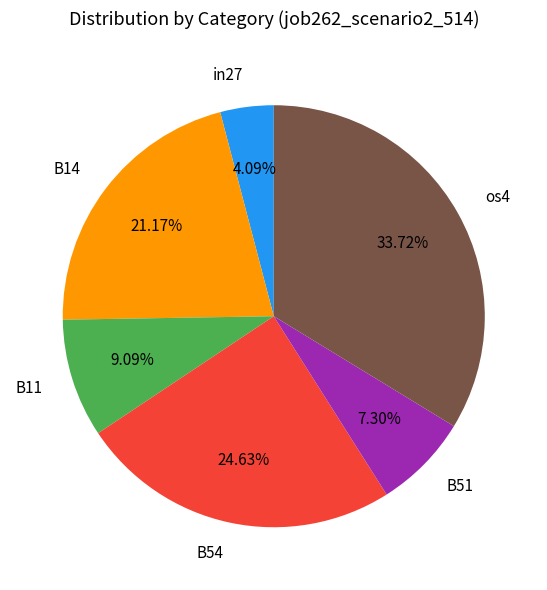

True or false: B54 accounts for 25% of the total.

True